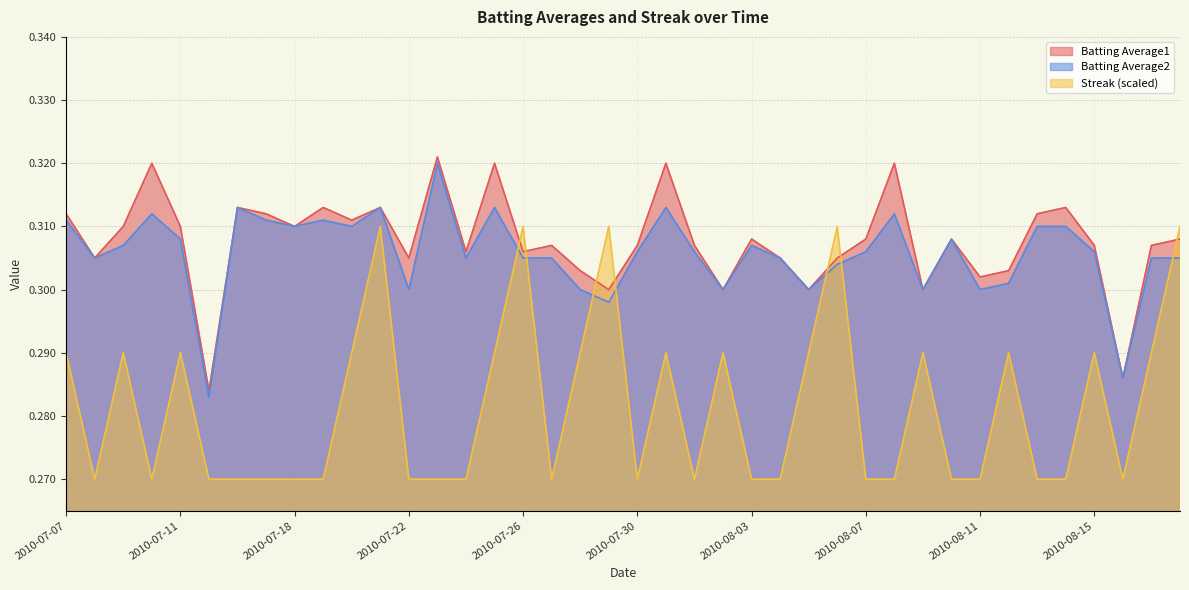

Is it true that Streak equals 0.4 at 2010-08-16?

False